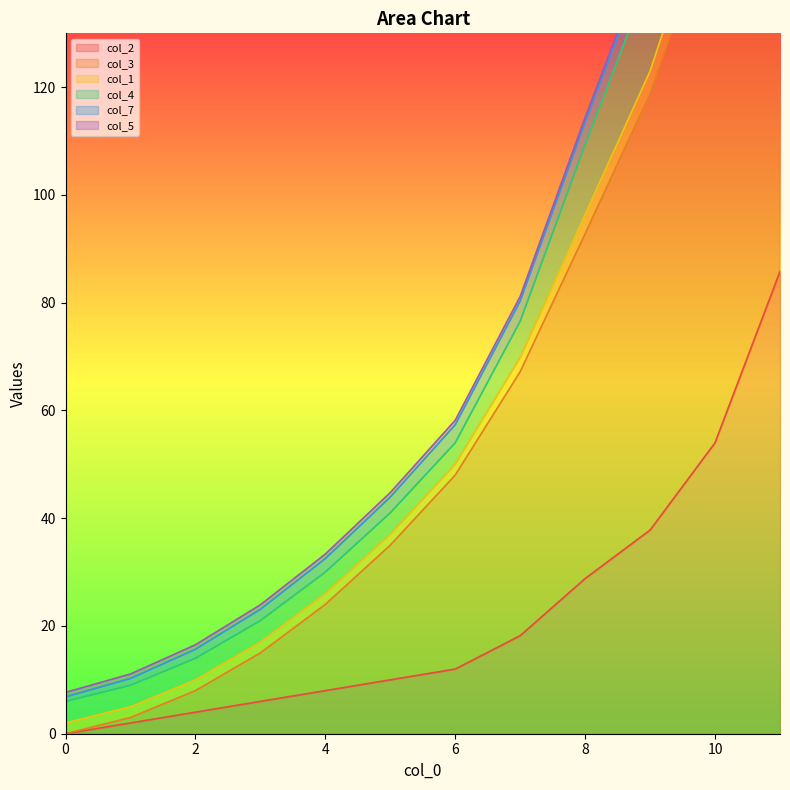

True or false: col_3 and col_2 cross at least once.

False